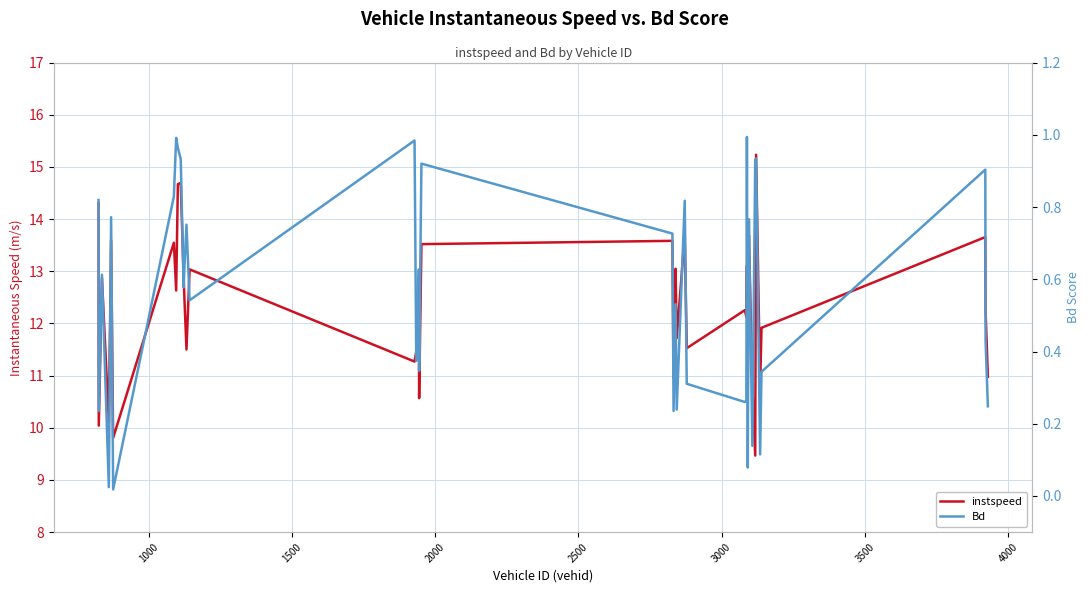

Is the value of instspeed at 4000 greater than the value of Bd at 1000?

Yes